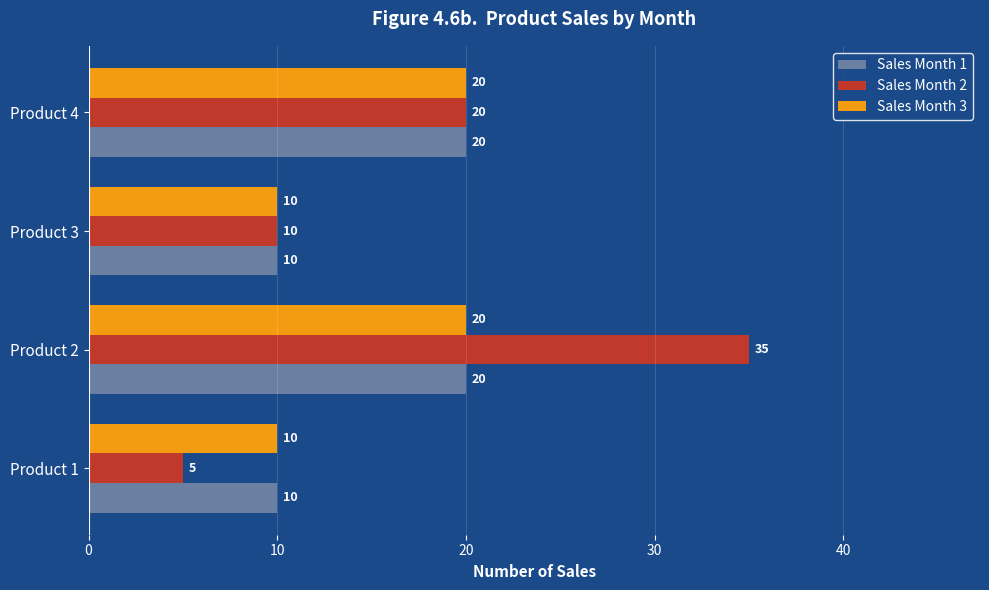

What is the total value across all series at Product 3?

30